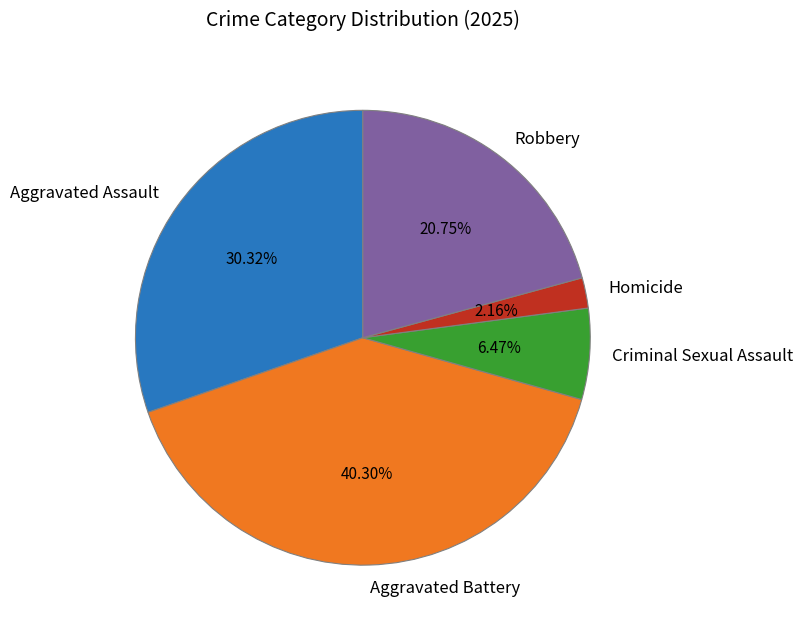

To the nearest percent, what is the difference between the Aggravated Assault and Criminal Sexual Assault slice percentages?

24%